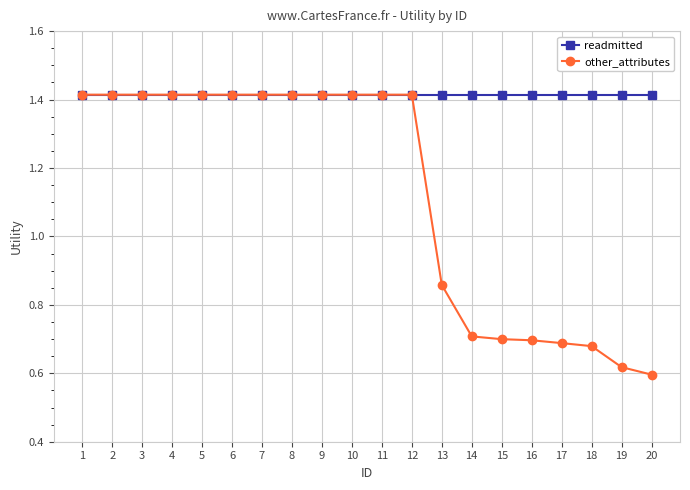

How many other_attributes values are between 0 and 1?

8